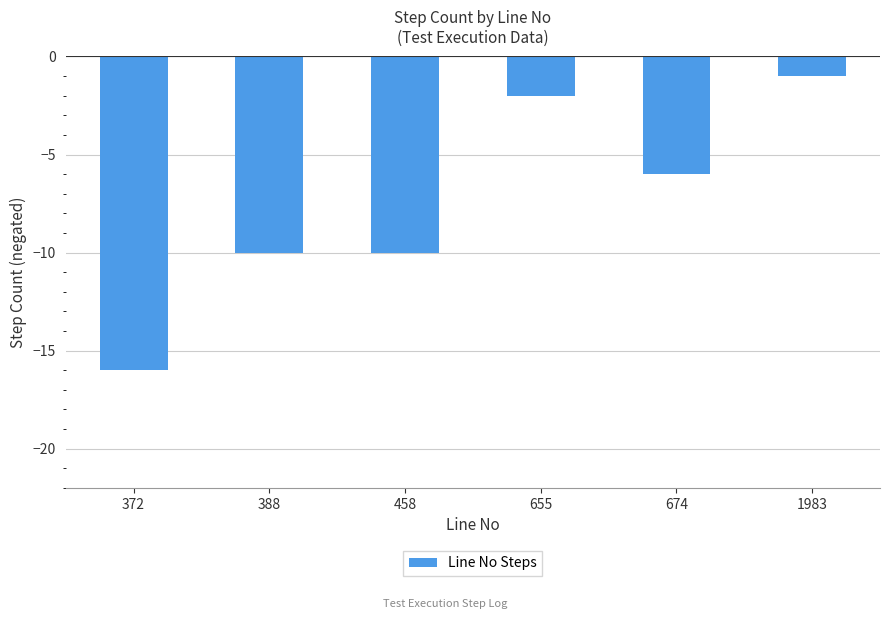

Which has a higher value, 1983 or 372?

1983